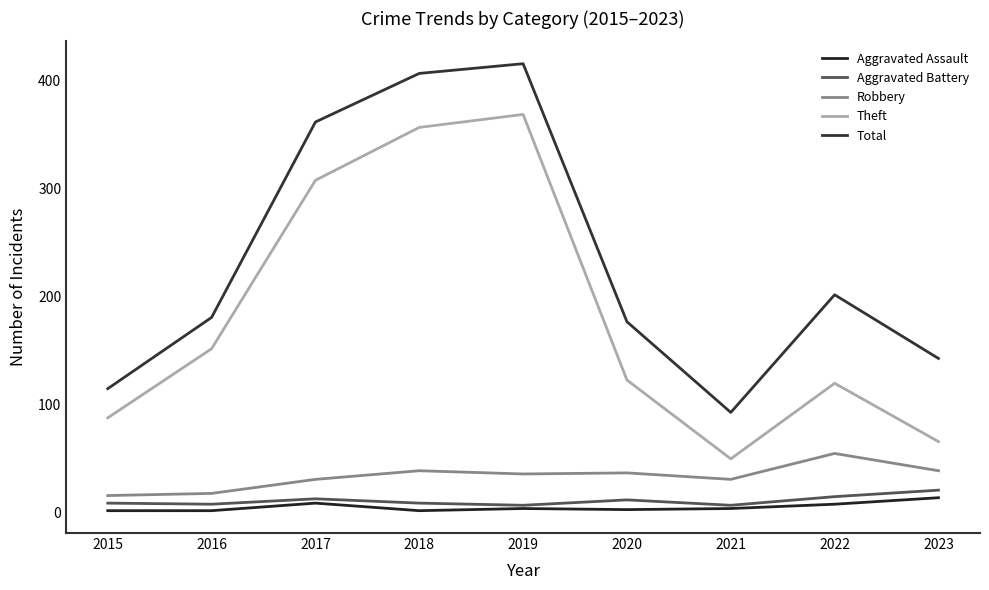

The value of Theft at 2022 is 120. True or false?

True